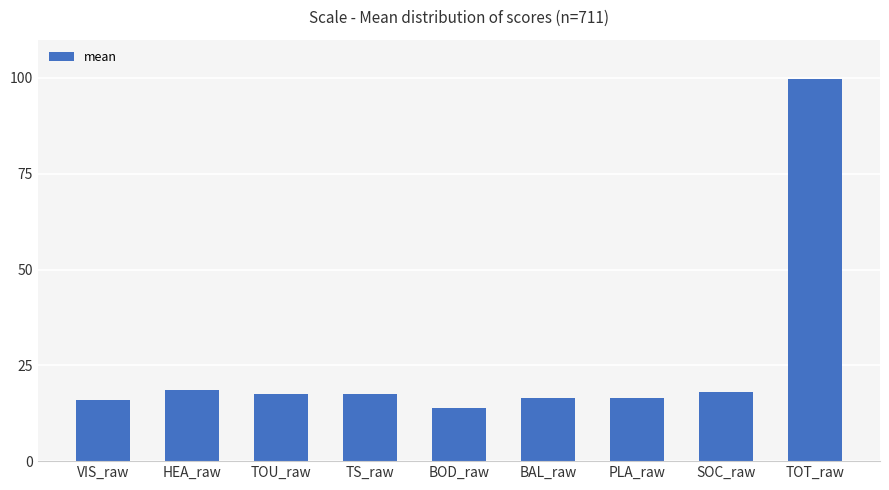

True or false: the data shows 8.4 at PLA_raw.

False